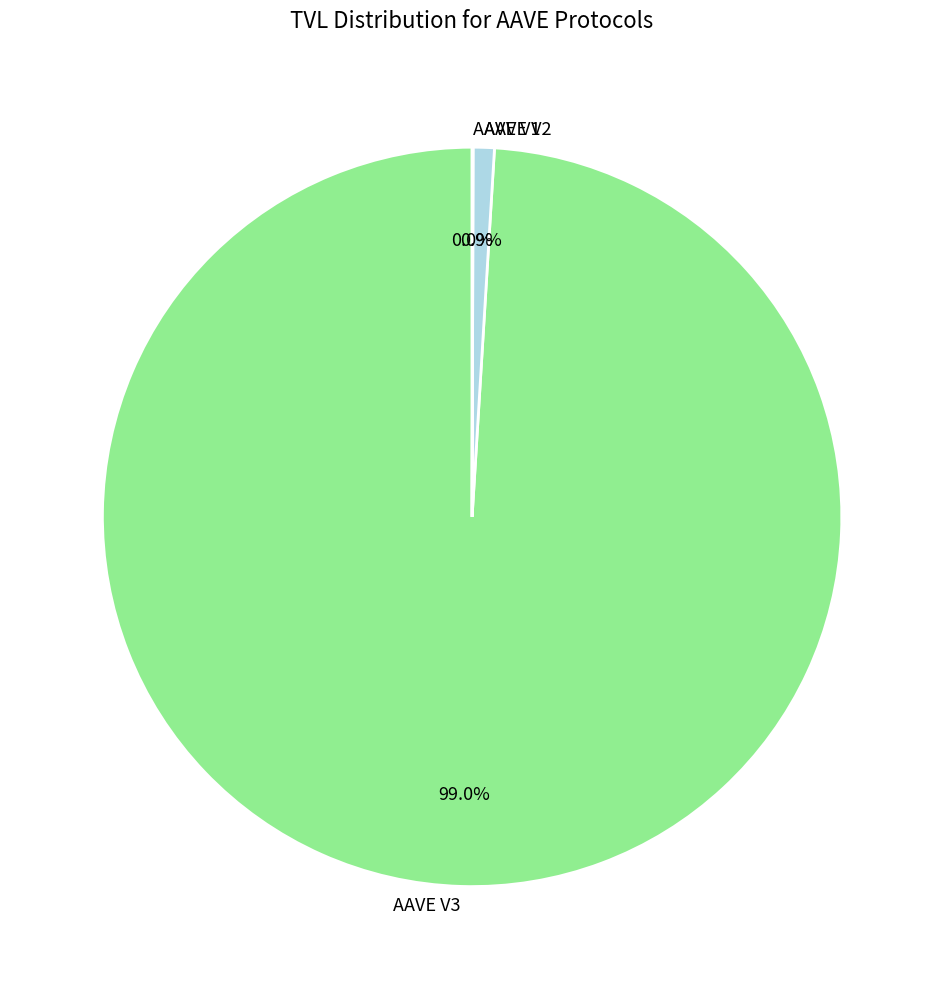

Which category accounts for the majority?

AAVE V3